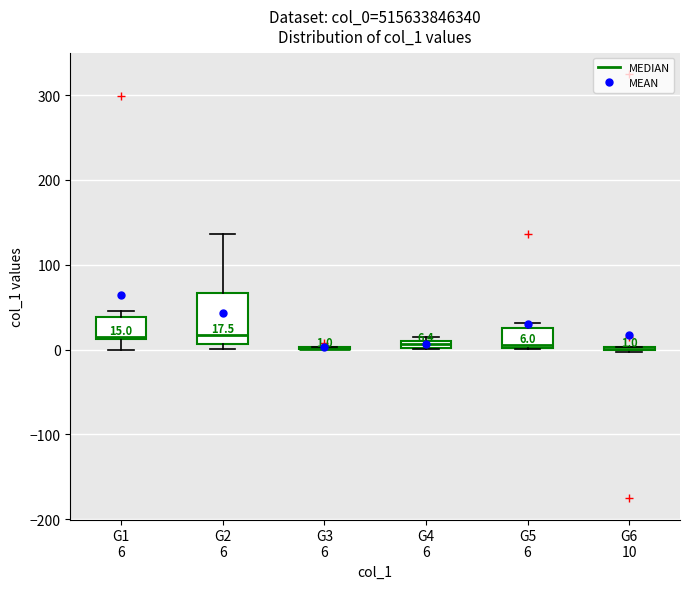

Comparing the boxes themselves (not the whiskers), which one is the tallest?

G2 6